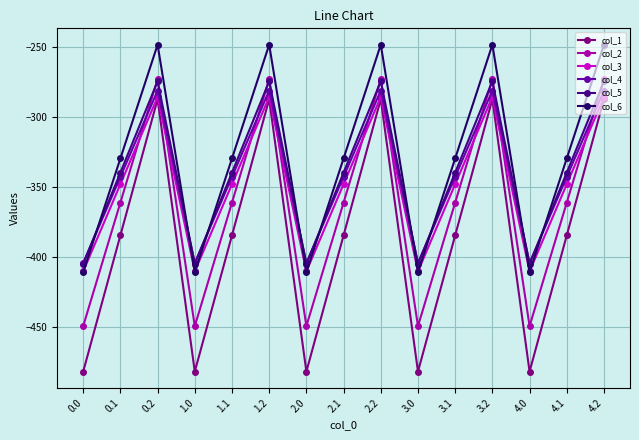

What is the maximum value for col_4?

-281.0